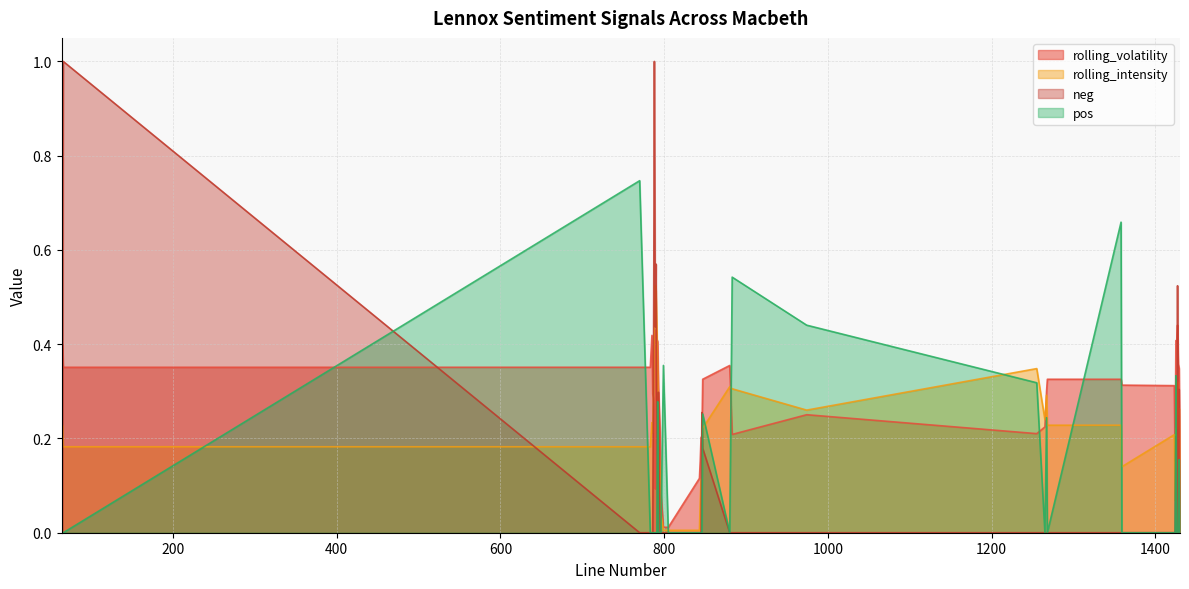

How many lines are shown in the chart?

4